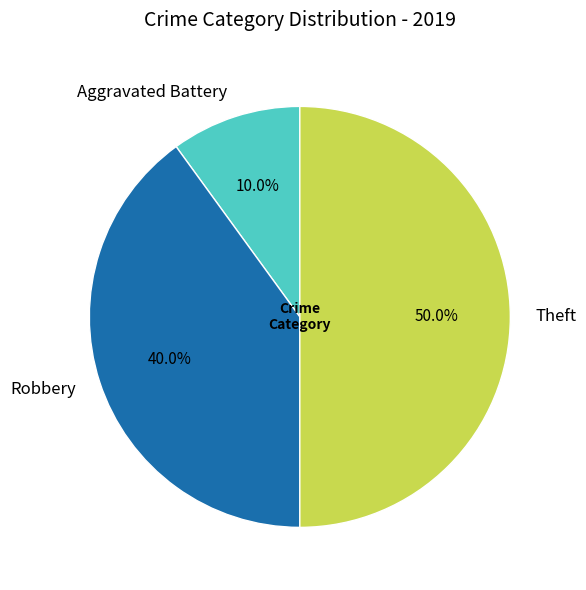

Is the sum of Theft and Robbery greater than half?

Yes